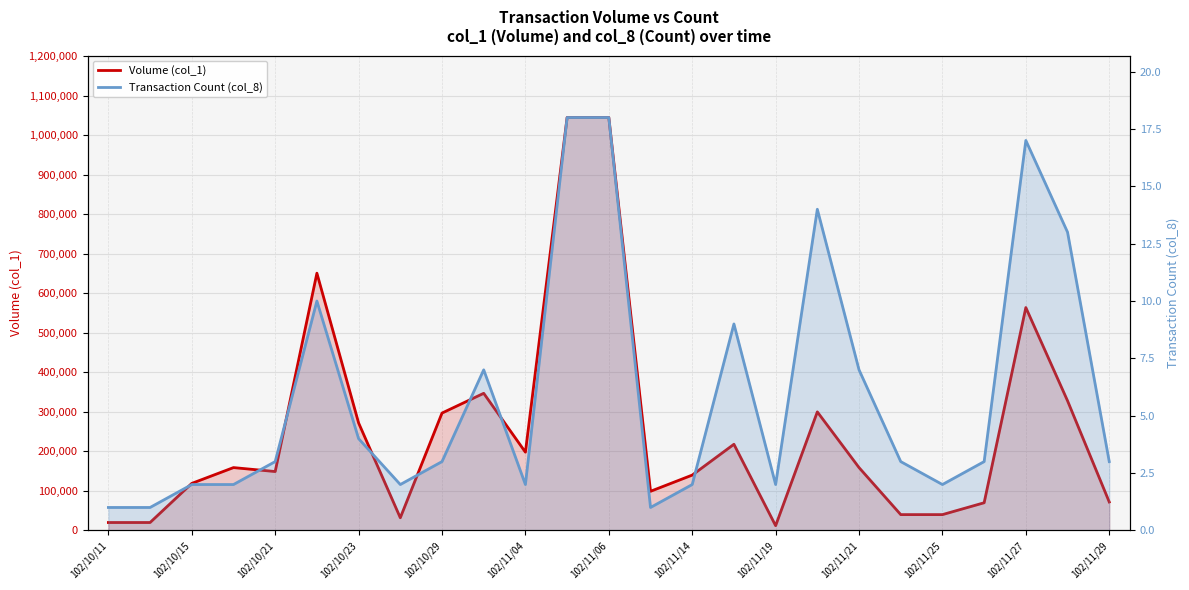

What is the sum of all Volume (col_1) values?

6396000